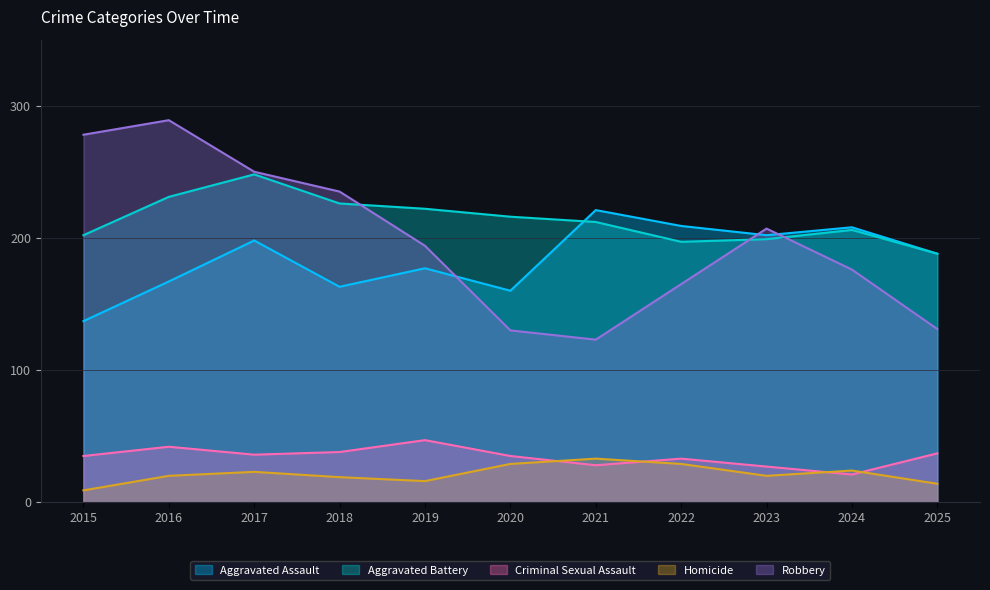

Where is the first local maximum for Robbery?

2016